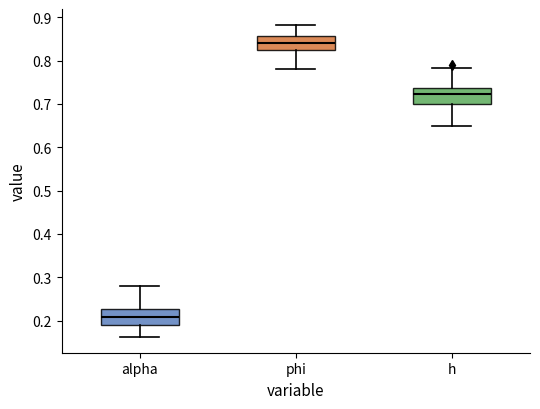

Reading left to right, transcribe this box plot: for each box, give where its median line is, the range the box spans, and where its two whiskers end, as read against the y-axis. The values are not printed on the chart, so give them approximately, as read against the axis.

alpha: median 0.21, box 0.19 to 0.23, whiskers 0.16 to 0.28
phi: median 0.84, box 0.82 to 0.86, whiskers 0.78 to 0.88
h: median 0.72, box 0.70 to 0.74, whiskers 0.65 to 0.78